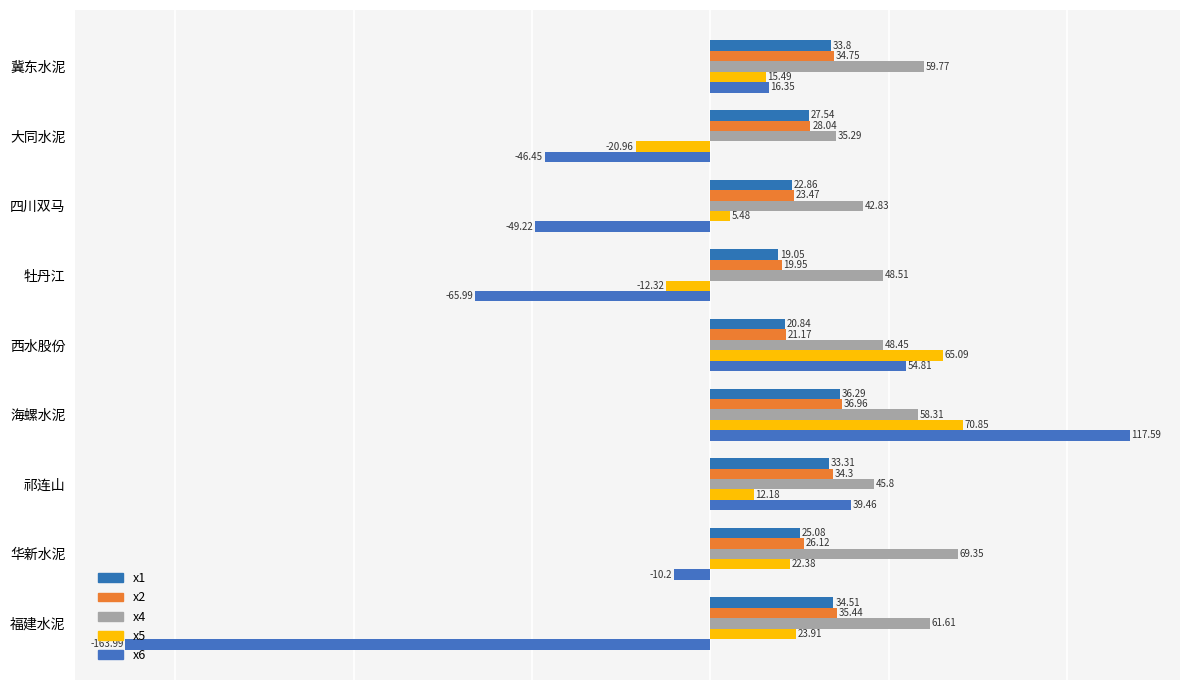

Reading left to right, transcribe all the data shown in this chart.

x1: 33.8	27.5	22.9	19.1	20.8	36.3	33.3	25.1	34.5
x2: 34.8	28.0	23.5	19.9	21.2	37.0	34.3	26.1	35.4
x4: 59.8	35.3	42.8	48.5	48.5	58.3	45.8	69.3	61.6
x5: 15.5	-21.0	5.5	-12.3	65.1	70.8	12.2	22.4	23.9
x6: 16.4	-46.5	-49.2	-66.0	54.8	117.6	39.5	-10.2	-164.0